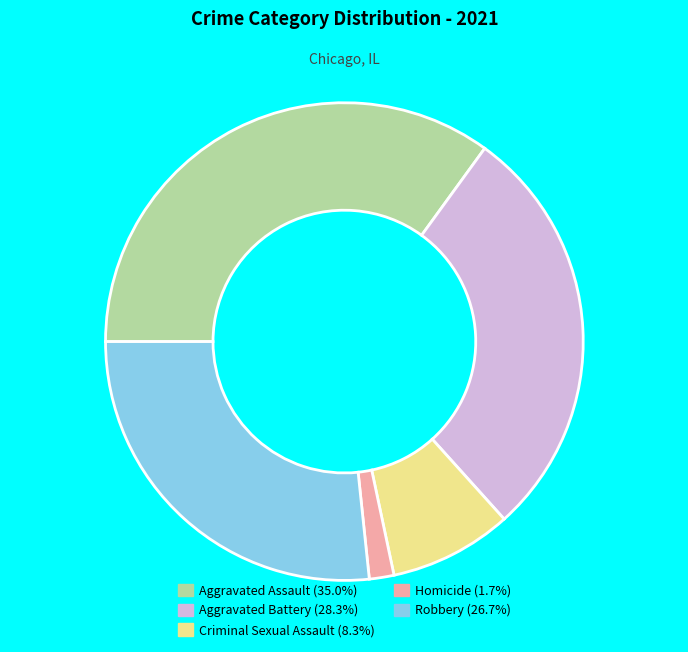

Do Robbery and Aggravated Battery together represent more than half of the pie?

Yes